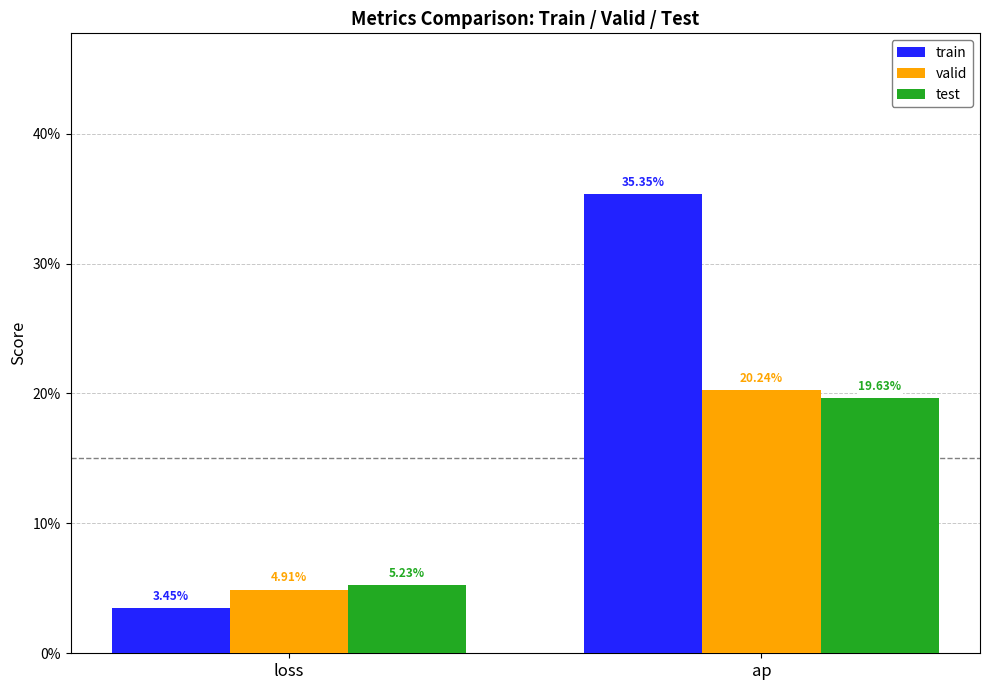

What is the label of the 2nd bar from the right?

loss